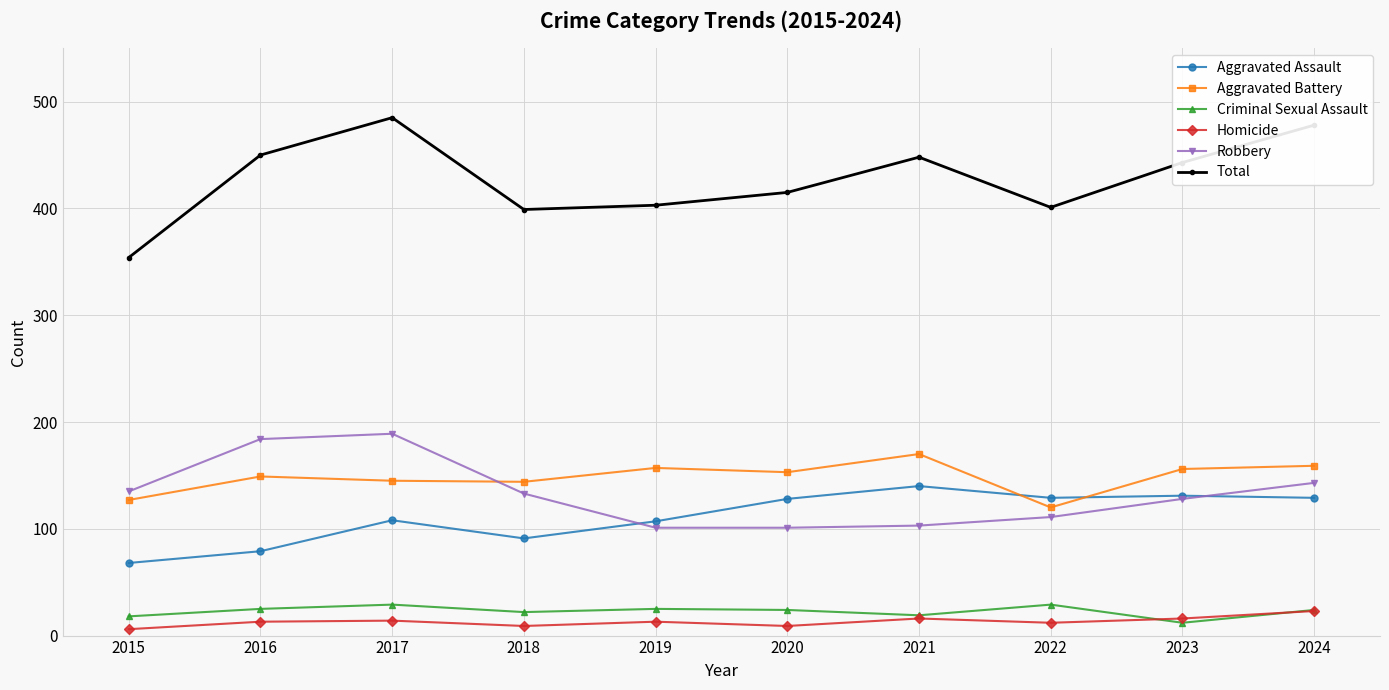

How many interior local valleys does the Total series have?

2